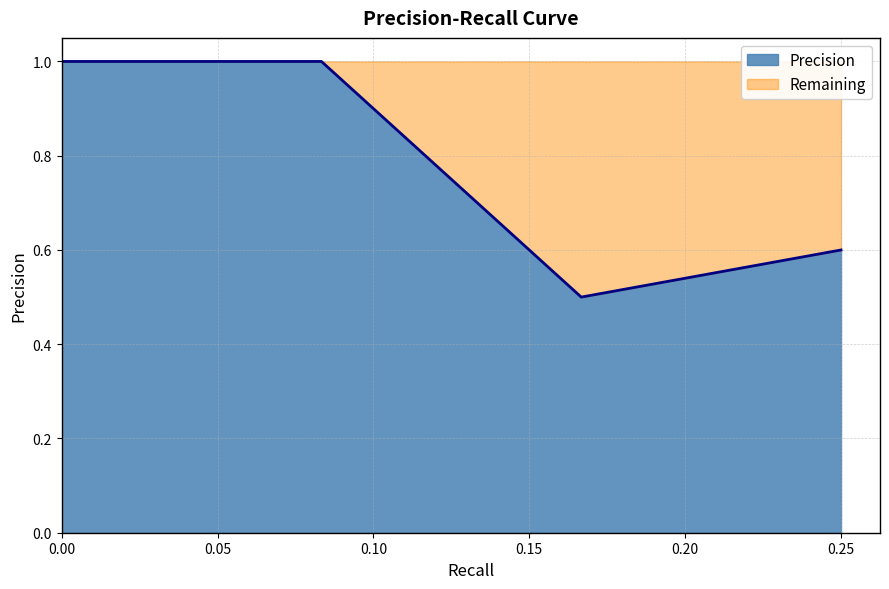

Does the chart have visible grid lines?

Yes